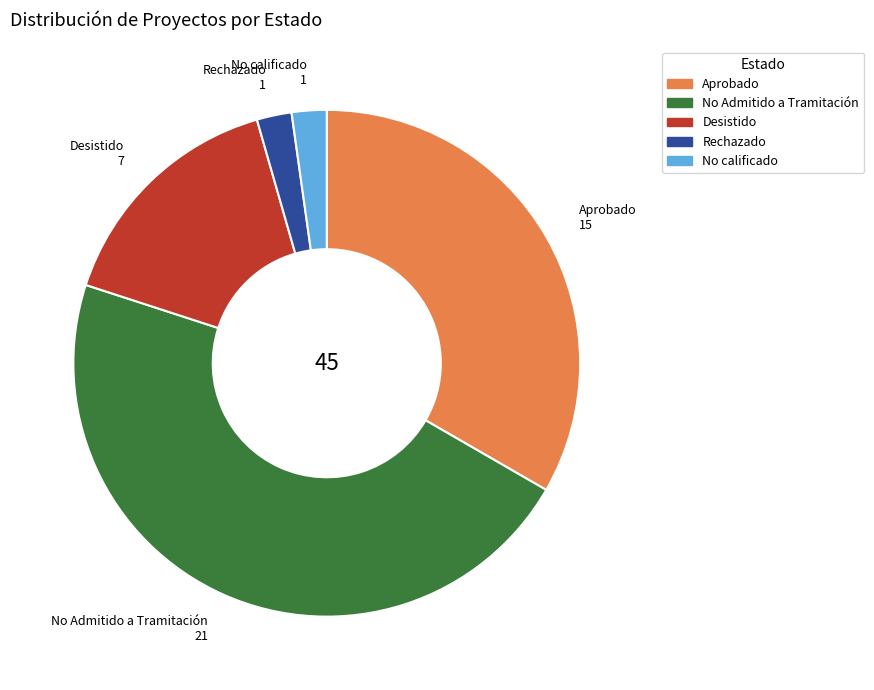

What is the largest slice in the pie chart?

No Admitido a Tramitación